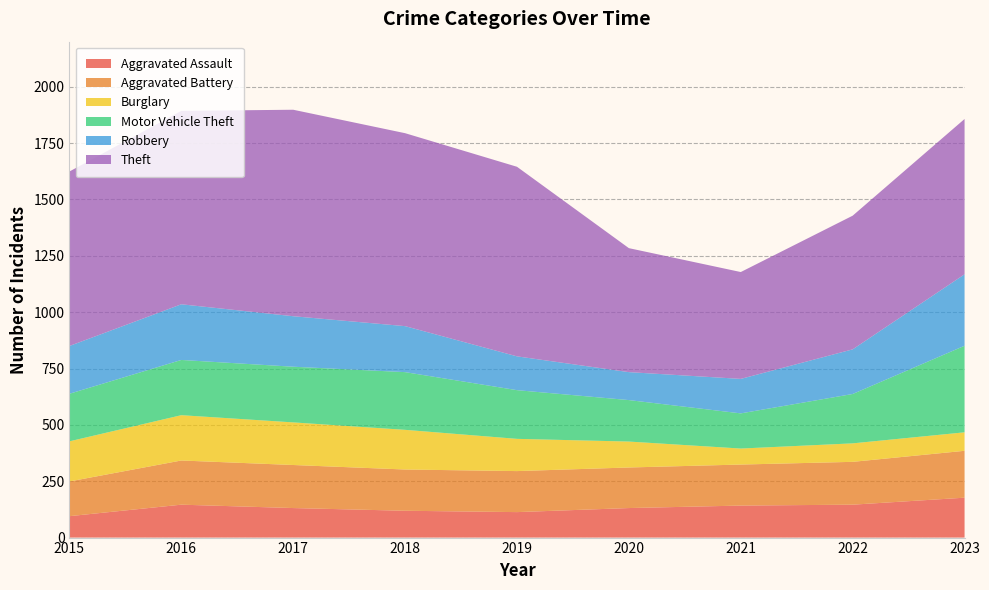

Reading right to left, extract all data points from this chart.

Aggravated Assault: 2023=177	2022=146	2021=142	2020=131	2019=113	2018=119	2017=131	2016=146	2015=95
Aggravated Battery: 2023=208	2022=190	2021=182	2020=180	2019=182	2018=183	2017=191	2016=196	2015=154
Burglary: 2023=82	2022=82	2021=71	2020=115	2019=143	2018=176	2017=189	2016=201	2015=178
Motor Vehicle Theft: 2023=384	2022=219	2021=156	2020=184	2019=216	2018=256	2017=247	2016=245	2015=211
Robbery: 2023=317	2022=198	2021=153	2020=124	2019=150	2018=204	2017=224	2016=247	2015=212
Theft: 2023=689	2022=593	2021=474	2020=550	2019=841	2018=856	2017=916	2016=858	2015=774